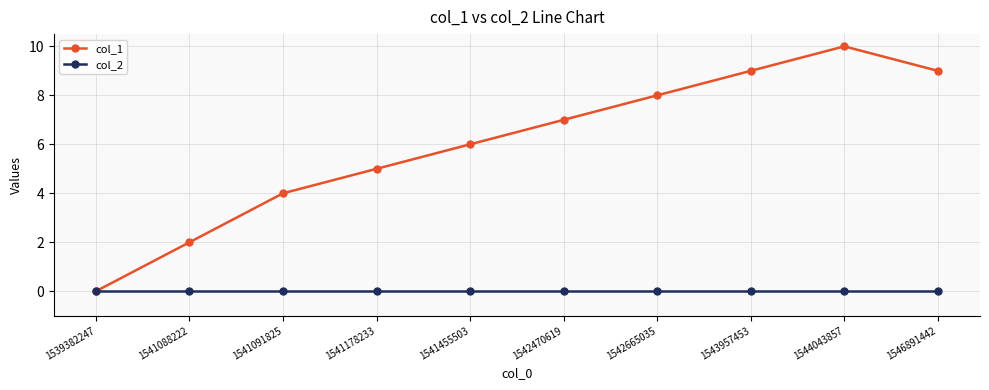

The value of col_2 at 1541091825 is 0. True or false?

True